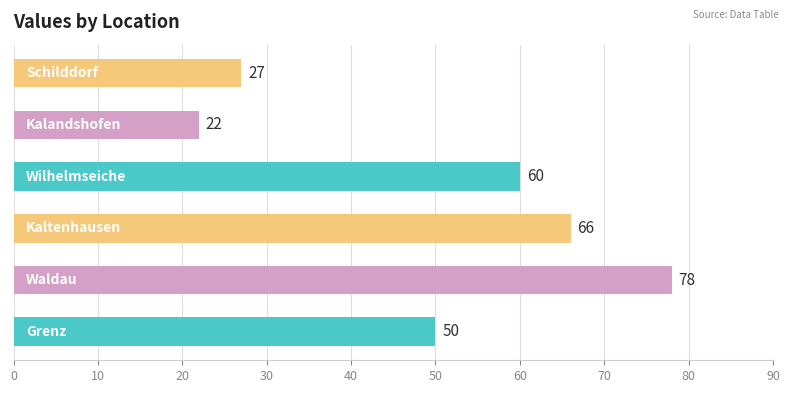

How many data points does each series have?

6